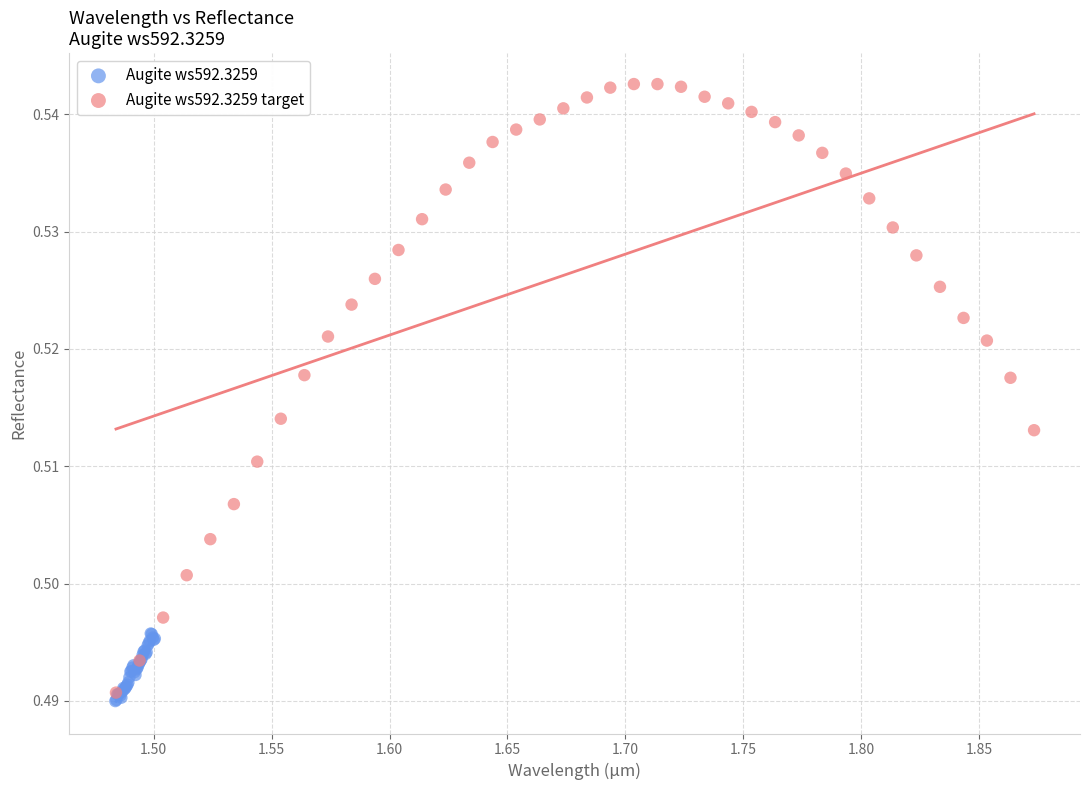

Which series reaches the maximum Y coordinate?

Augite ws592.3259 target